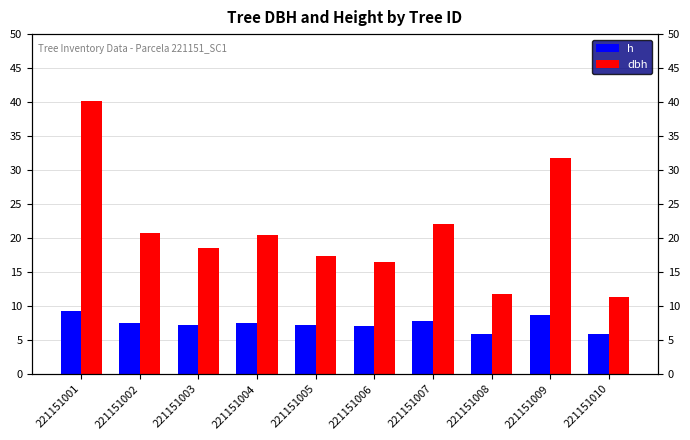

What is the smallest value displayed?

5.9